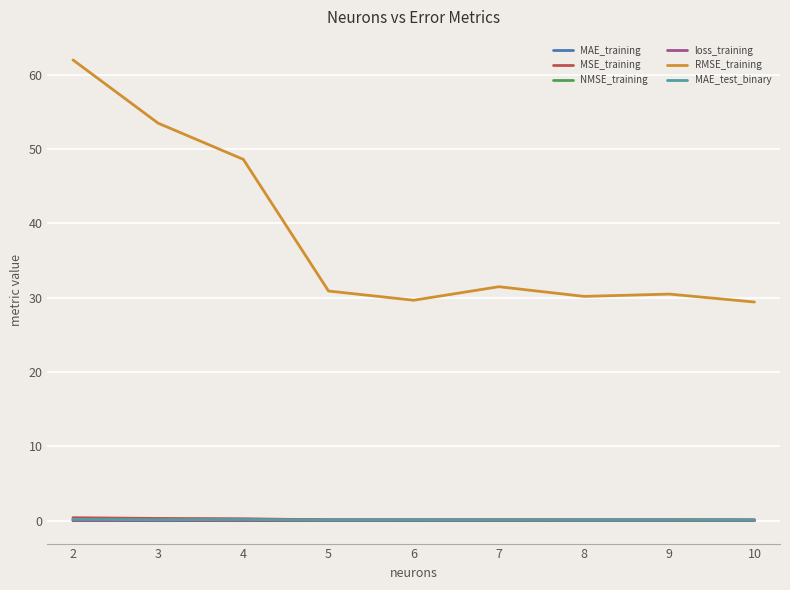

Which series changed the most between 3 and 6?

RMSE_training